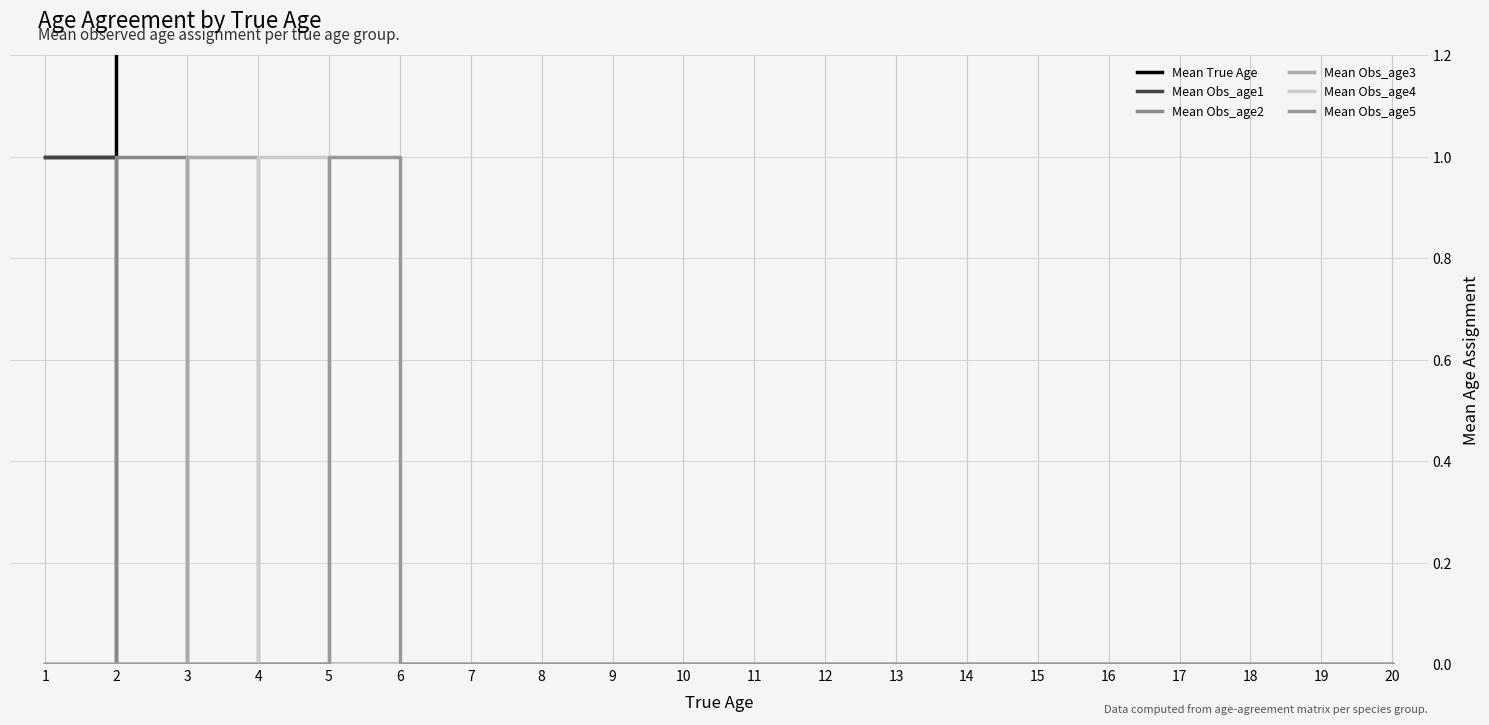

Reading left to right, list all the values displayed in this chart.

Mean True Age: 1=1	2=2	3=3	4=4	5=5	6=6	7=7	8=8	9=9	10=10	11=11	12=12	13=13	14=14	15=15	16=16	17=17	18=18	19=19	20=20
Mean Obs_age1: 1=1	2=0	3=0	4=0	5=0	6=0	7=0	8=0	9=0	10=0	11=0	12=0	13=0	14=0	15=0	16=0	17=0	18=0	19=0	20=0
Mean Obs_age2: 1=0	2=1	3=0	4=0	5=0	6=0	7=0	8=0	9=0	10=0	11=0	12=0	13=0	14=0	15=0	16=0	17=0	18=0	19=0	20=0
Mean Obs_age3: 1=0	2=0	3=1	4=0	5=0	6=0	7=0	8=0	9=0	10=0	11=0	12=0	13=0	14=0	15=0	16=0	17=0	18=0	19=0	20=0
Mean Obs_age4: 1=0	2=0	3=0	4=1	5=0	6=0	7=0	8=0	9=0	10=0	11=0	12=0	13=0	14=0	15=0	16=0	17=0	18=0	19=0	20=0
Mean Obs_age5: 1=0	2=0	3=0	4=0	5=1	6=0	7=0	8=0	9=0	10=0	11=0	12=0	13=0	14=0	15=0	16=0	17=0	18=0	19=0	20=0